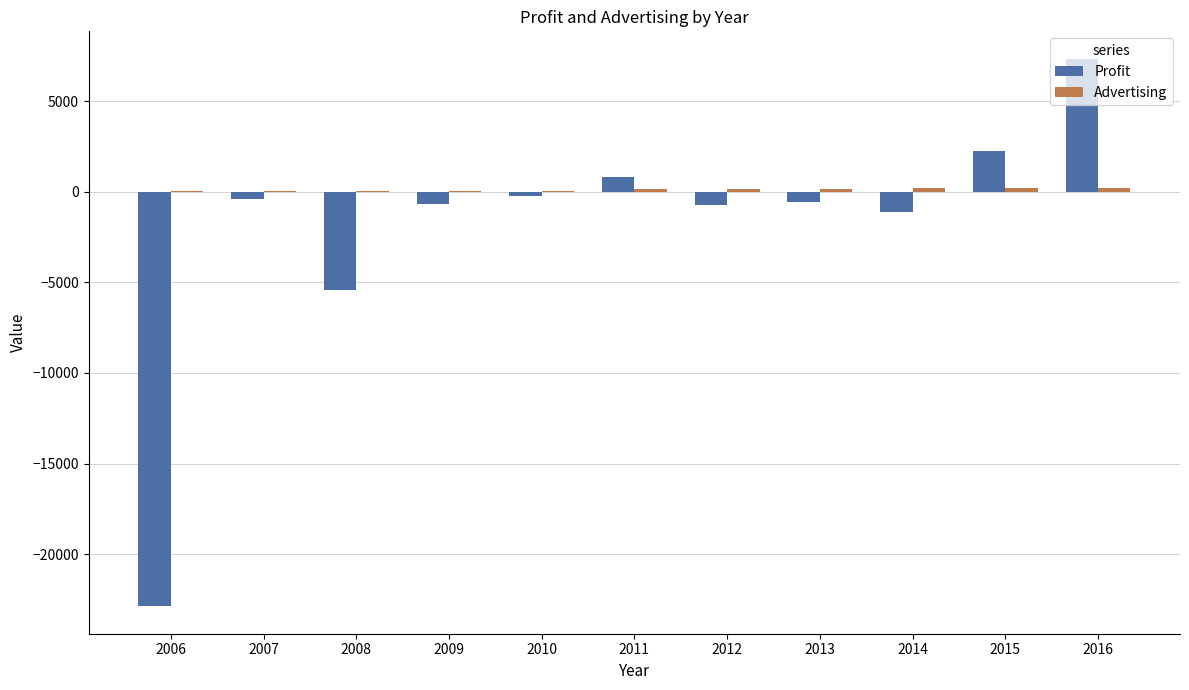

At which category is the sum across all series the highest?

2016